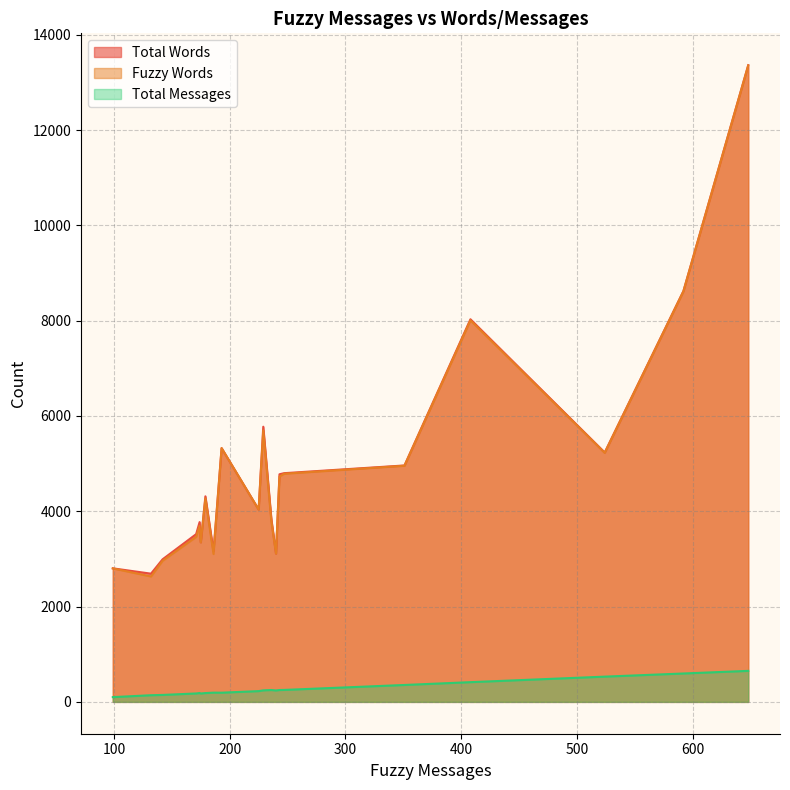

The Total Messages series shows 142 at 15. True or false?

False